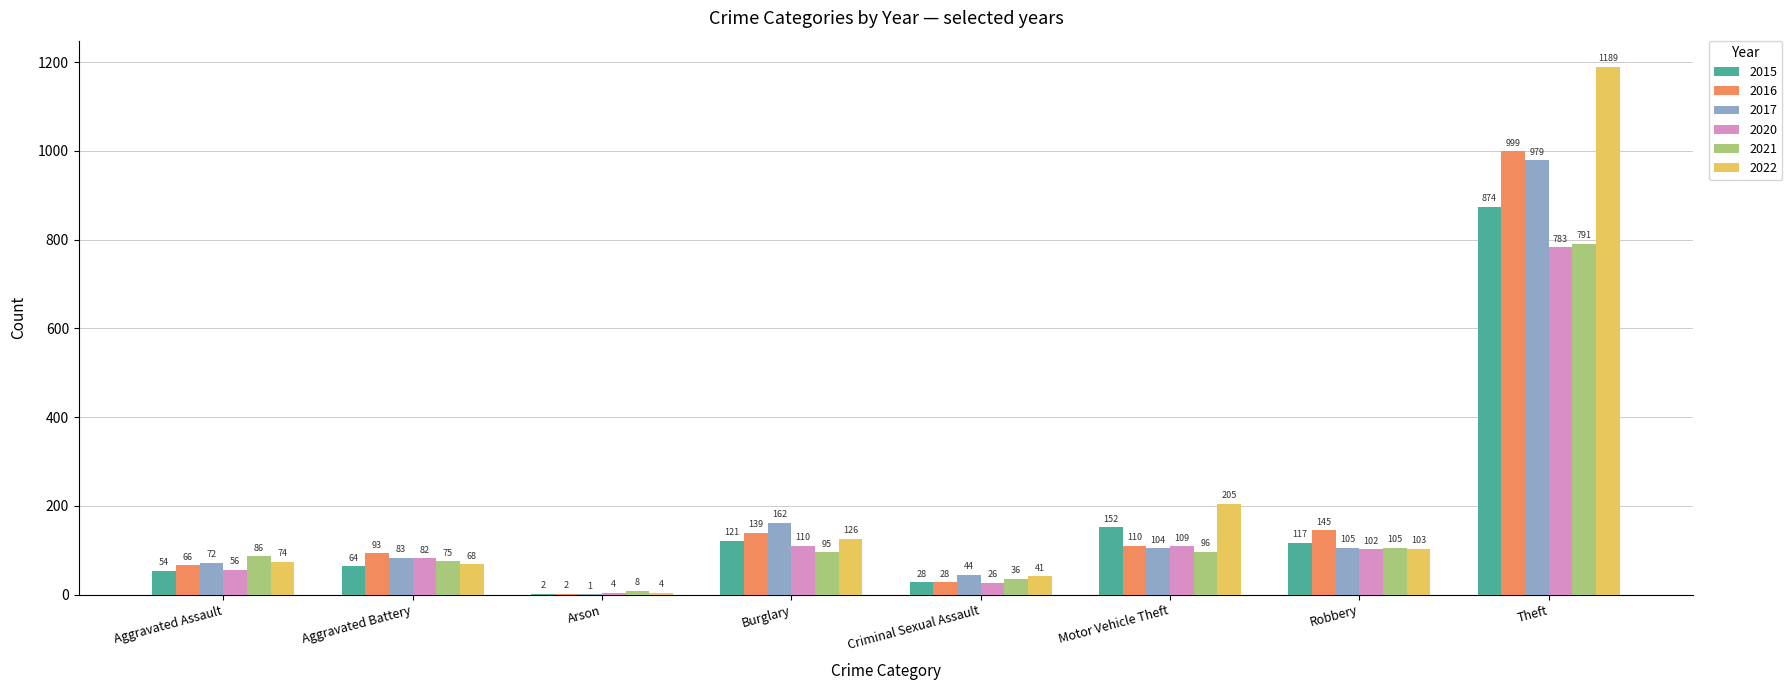

How many distinct data groups are displayed?

6